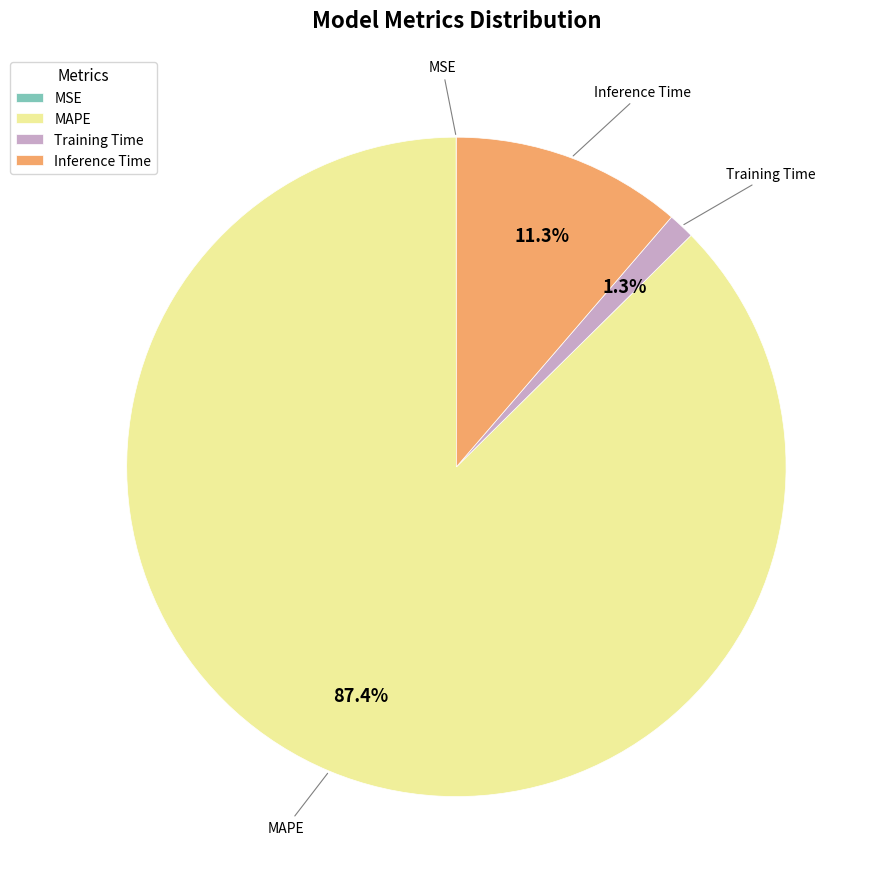

Is the sum of Inference Time and Training Time greater than half?

No